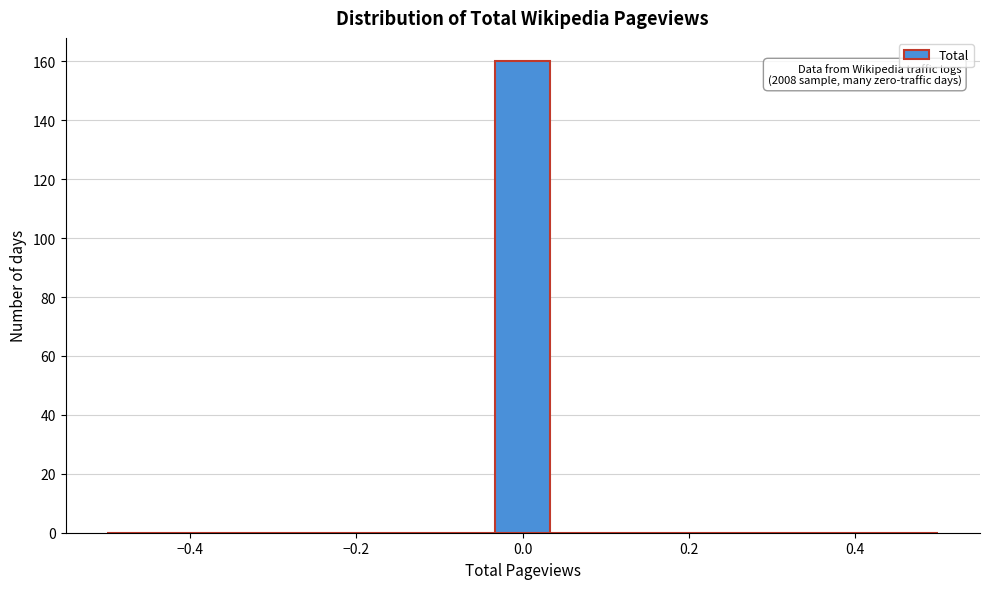

Read against the x-axis, roughly where is the centre of the tallest bar?

0.00